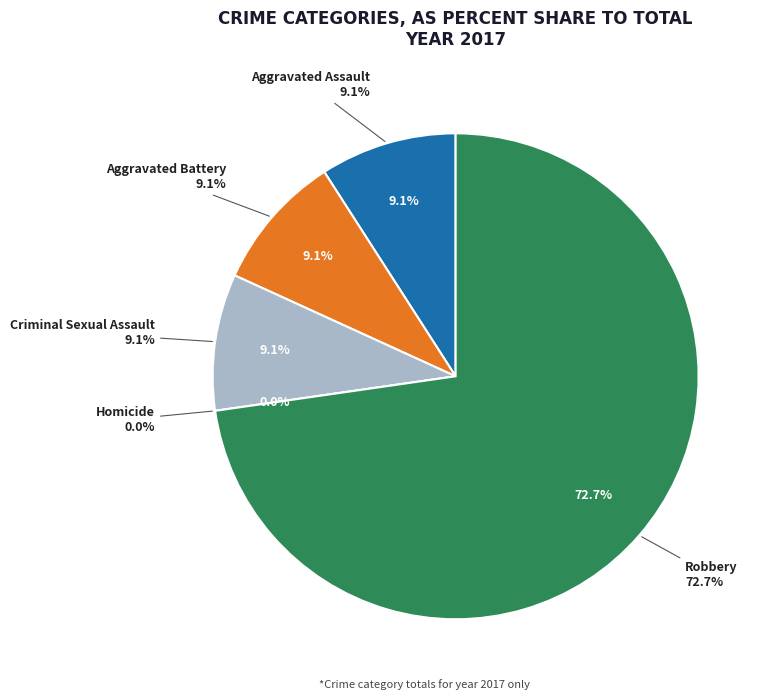

To the nearest percent, what is the average slice percentage?

20%